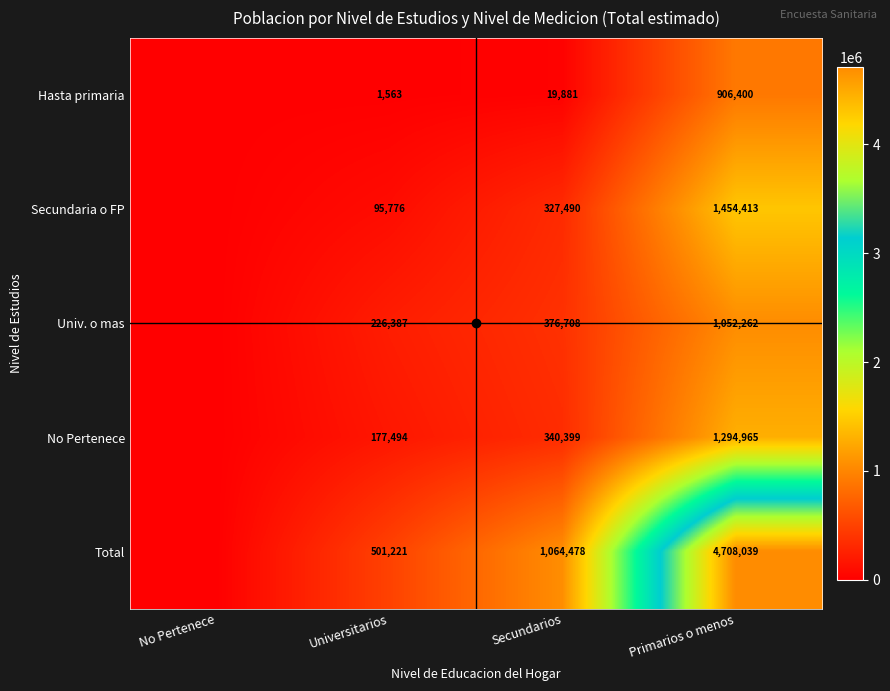

The Secundaria o FP series shows 95776 at Universitarios. True or false?

True